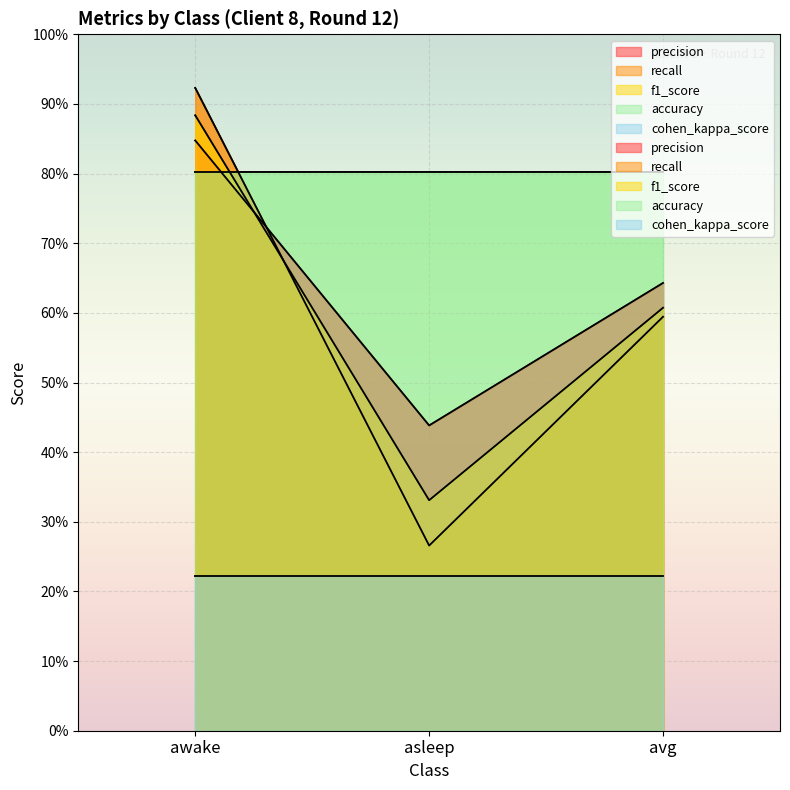

Which label corresponds to the smallest value in the chart?

asleep